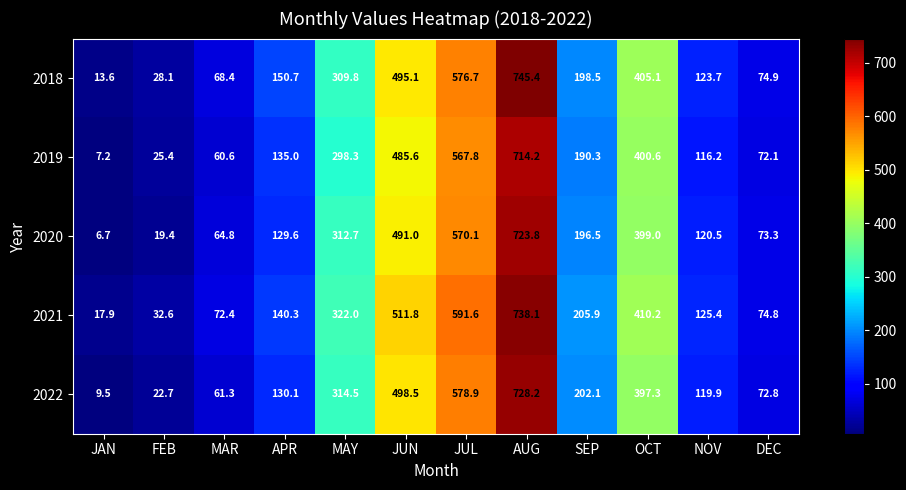

What is the difference between the maximum and minimum values in the 2019 series?

707.0